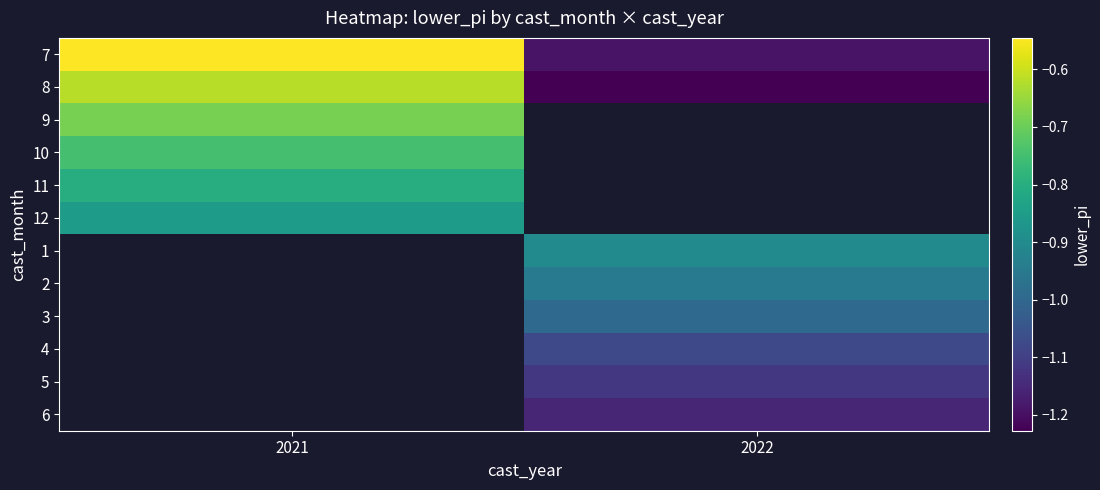

How many series are shown in this chart?

12